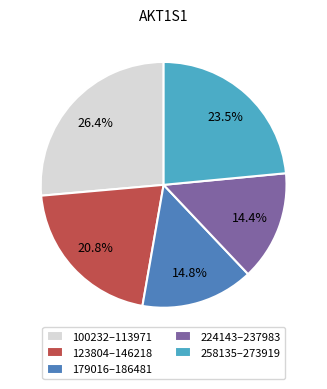

What is the largest slice in the pie chart?

100232–113971